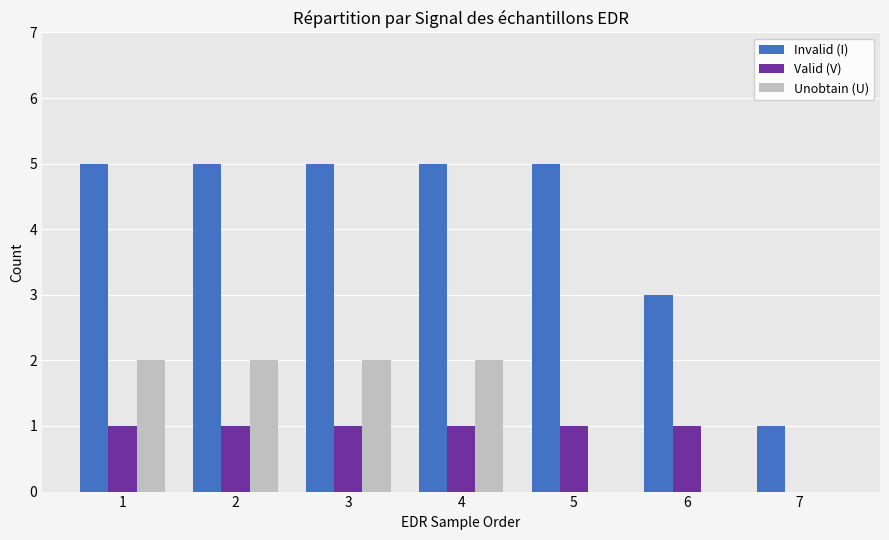

The value of Valid (V) at 6 is 1. True or false?

True